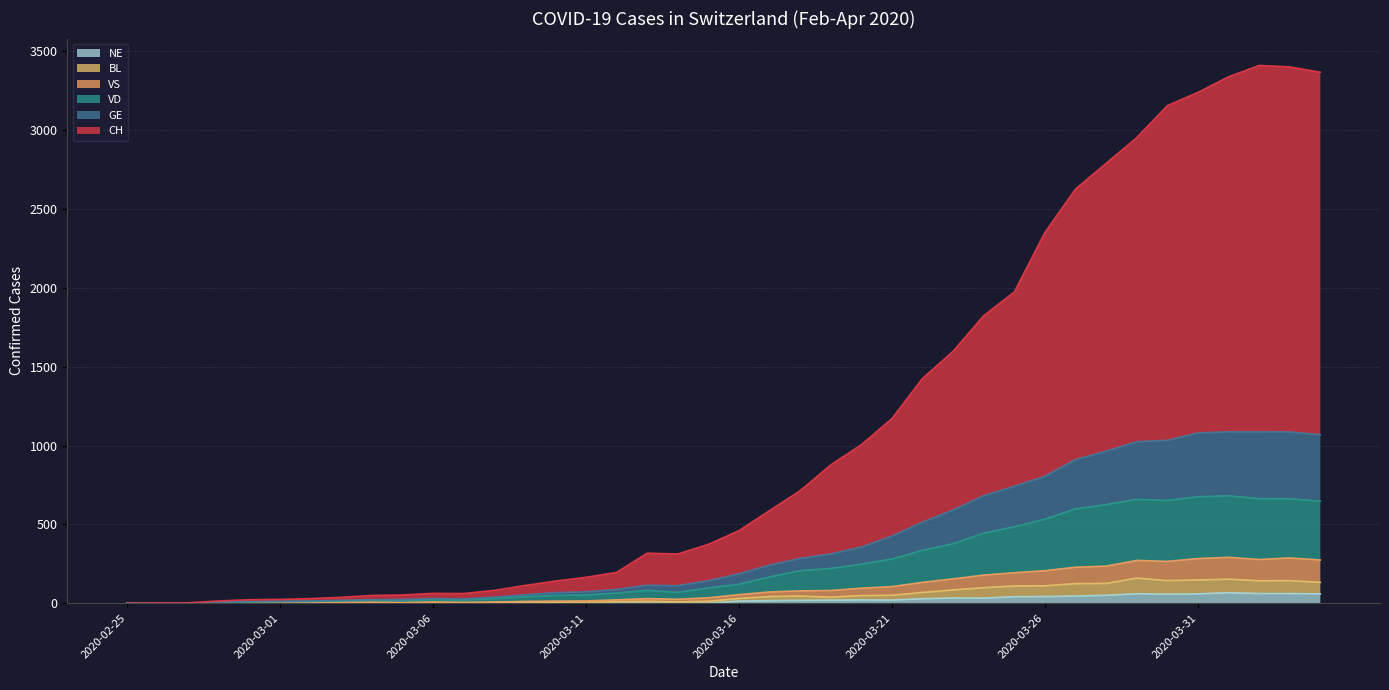

Does the chart have visible grid lines?

Yes